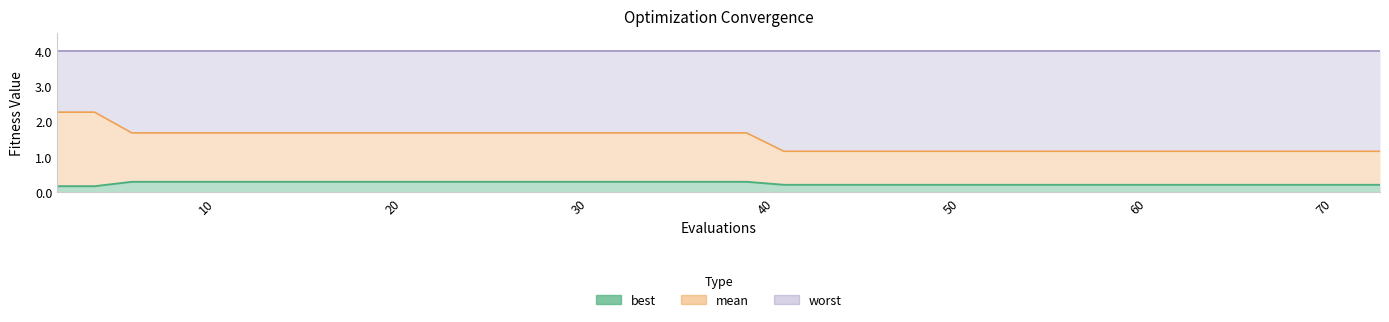

How many mean values are between 1 and 2?

38